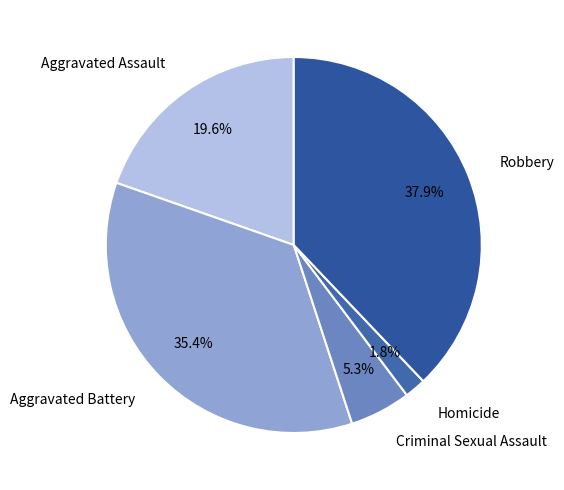

Is Criminal Sexual Assault the majority of the pie?

No